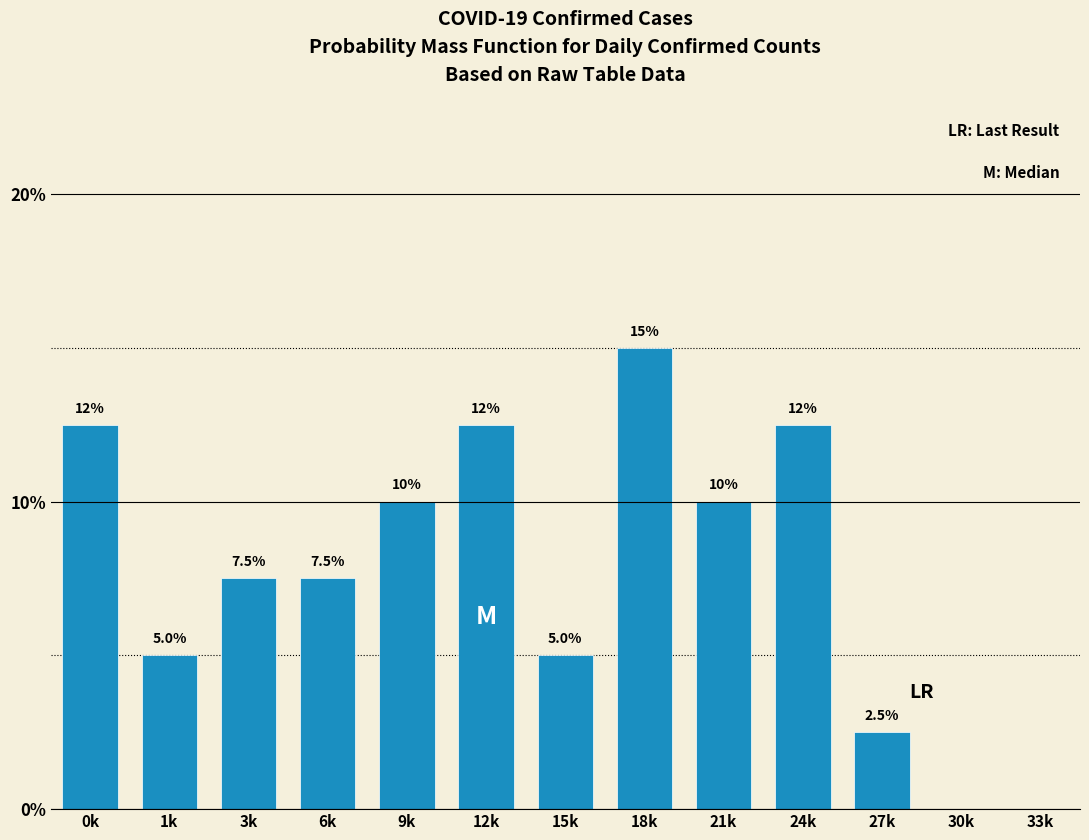

Reading left to right, transcribe all the data shown in this chart.

0k=12.5	1k=5.0	3k=7.5	6k=7.5	9k=10.0	12k=12.5	15k=5.0	18k=15.0	21k=10.0	24k=12.5	27k=2.5	30k=0.0	33k=0.0